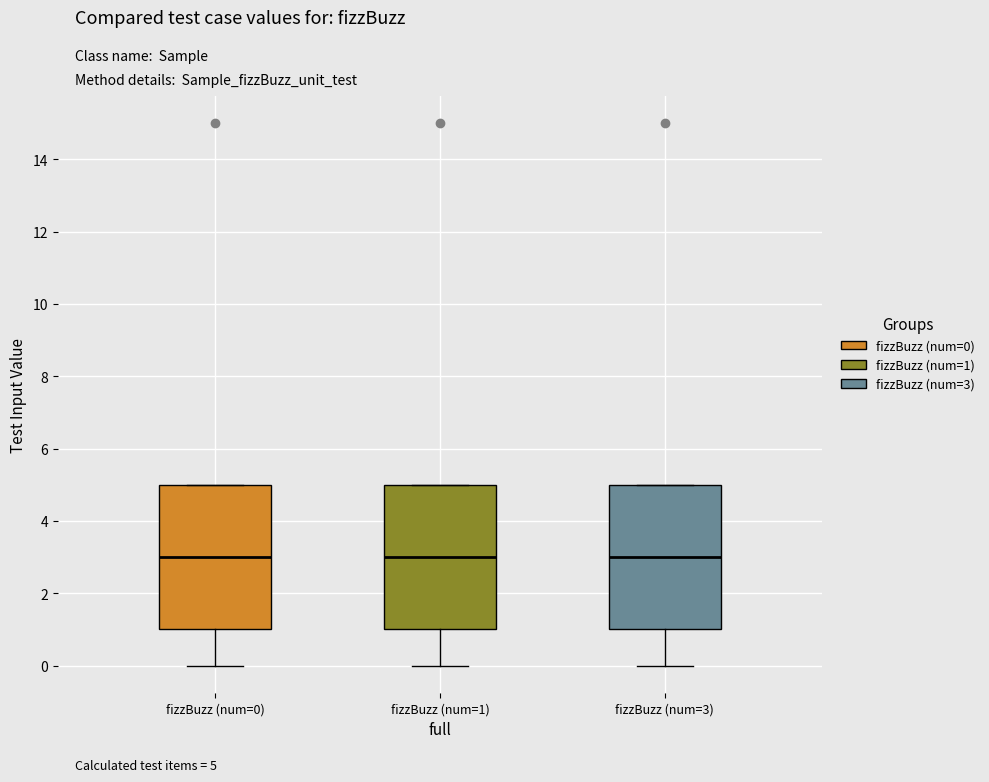

Reading left to right, read every box against the y-axis: the position of its median line, the range the box covers, and the ends of its whiskers. The values are not printed on the chart, so give them approximately, as read against the axis.

fizzBuzz (num=0): median 3, box 1 to 5, whiskers 0 to 5
fizzBuzz (num=1): median 3, box 1 to 5, whiskers 0 to 5
fizzBuzz (num=3): median 3, box 1 to 5, whiskers 0 to 5